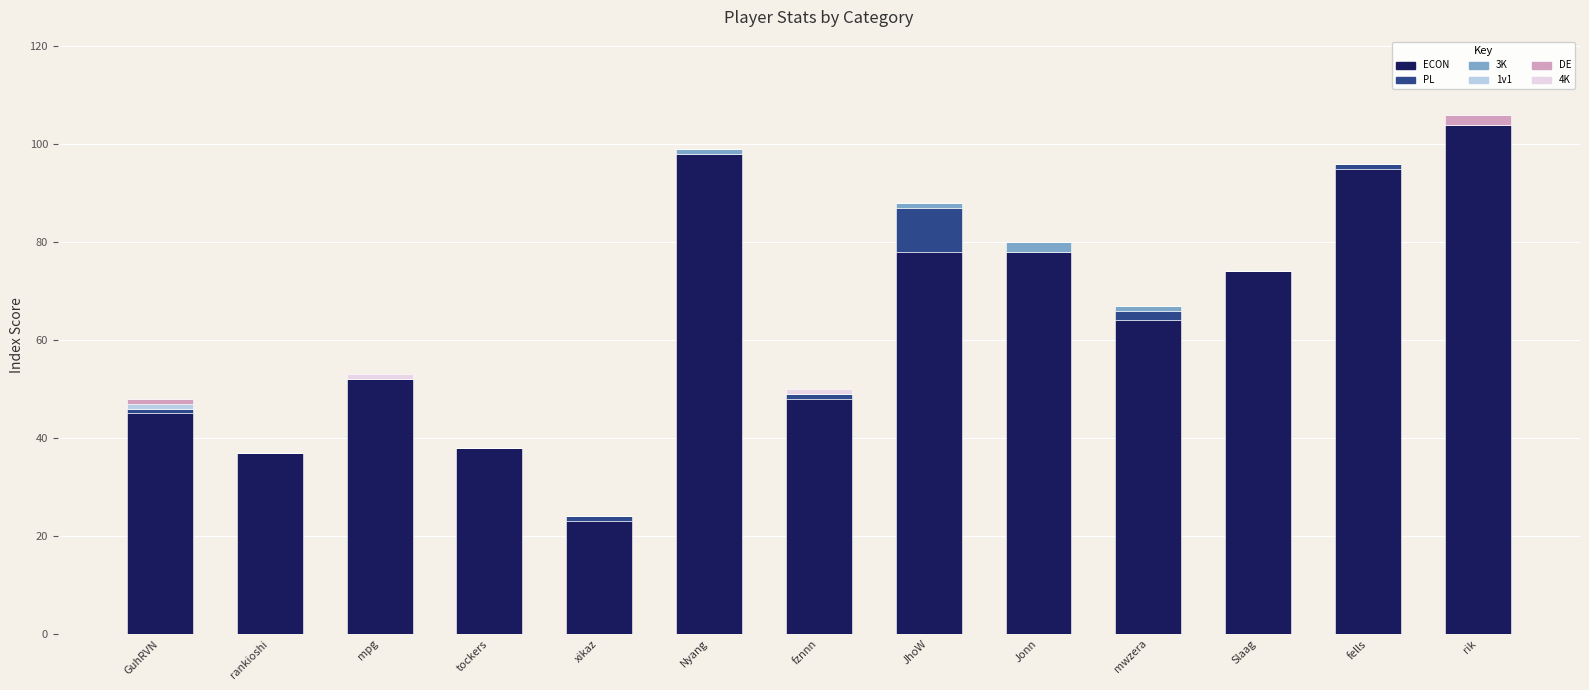

The value of ECON at fells is 65. True or false?

False